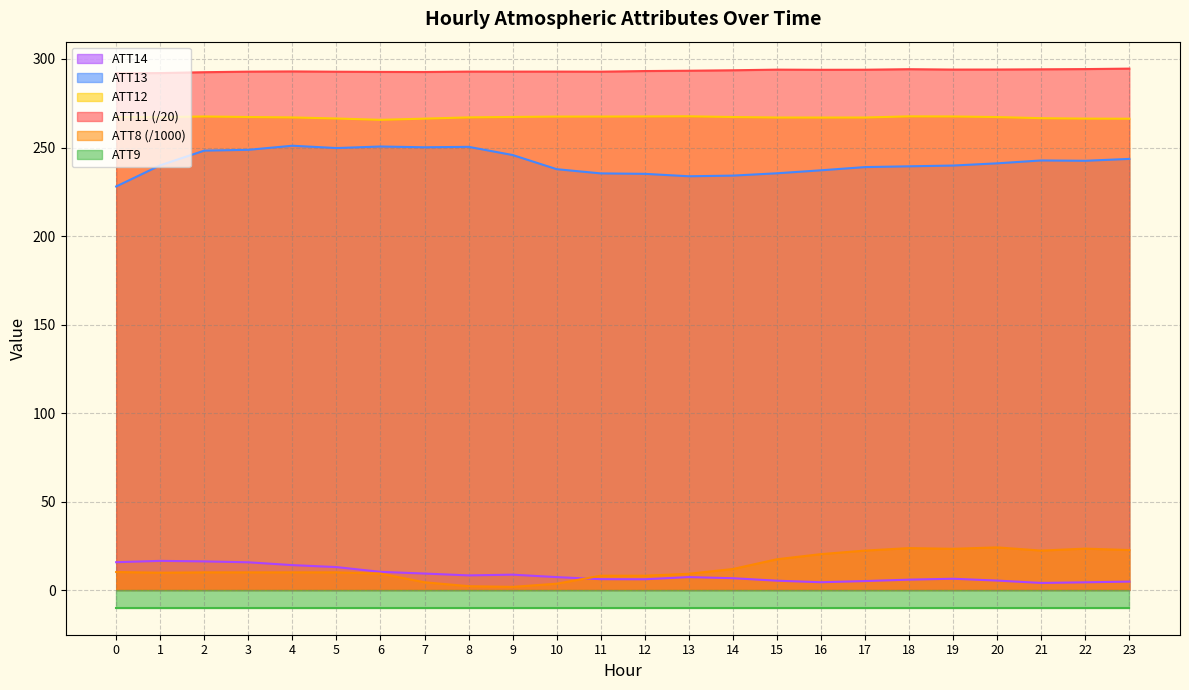

What is the value of the ATT11 point at the 20th from the left?

294.0